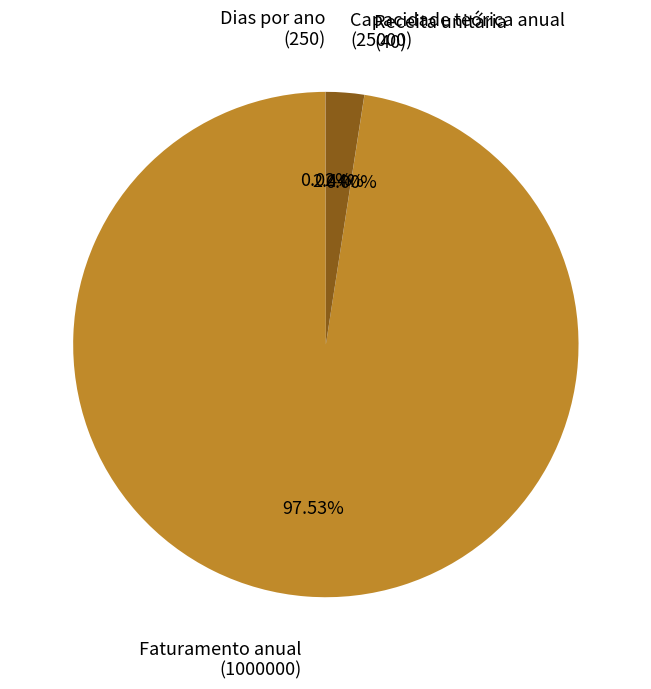

Does any single category account for the majority?

Yes